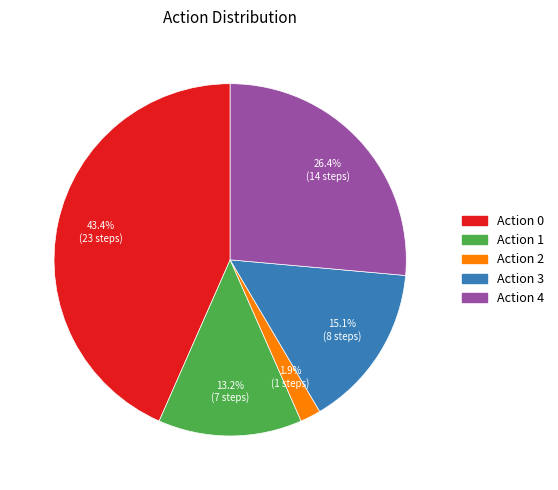

Is there a majority slice in this chart?

No